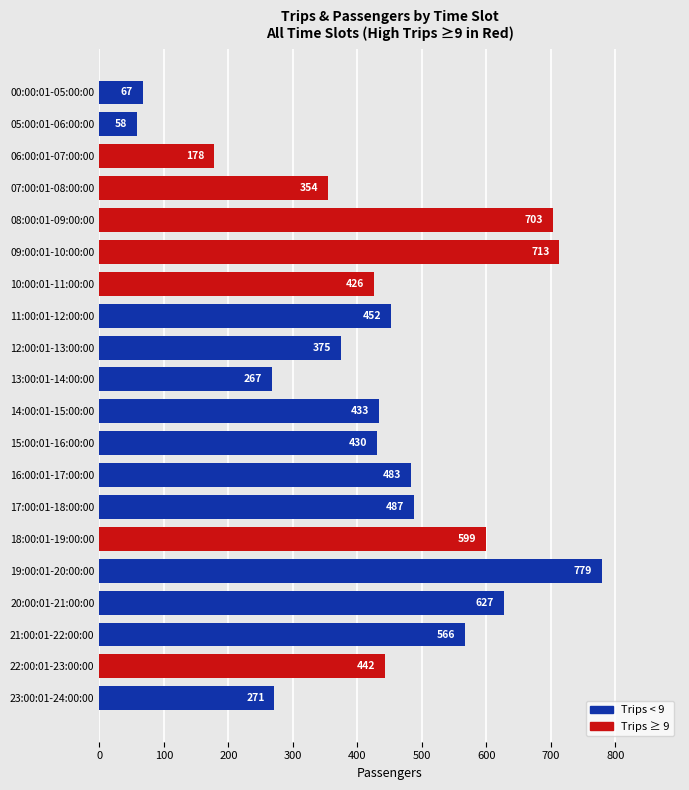

Reading bottom to top, what are all the values shown in this chart?

271	442	566	627	779	599	487	483	430	433	267	375	452	426	713	703	354	178	58	67